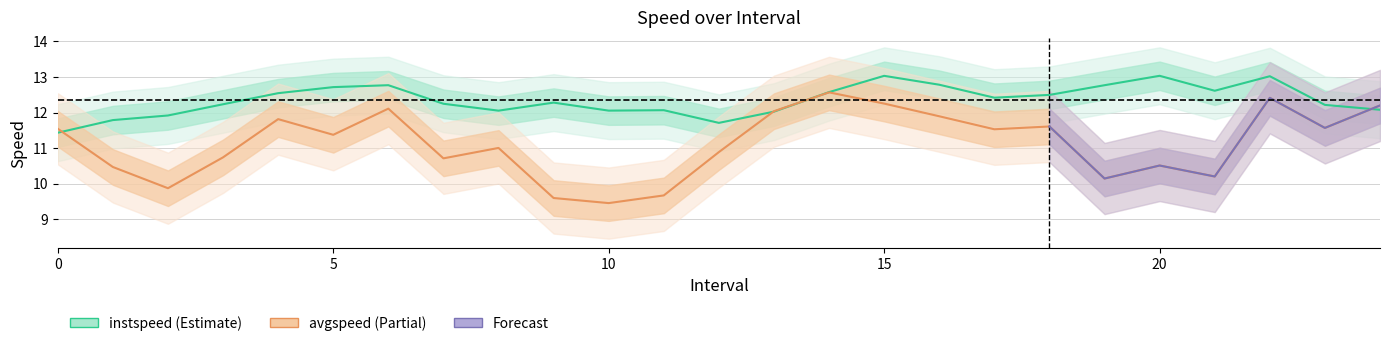

True or false: avgspeed has more than 2 interior local peaks.

True